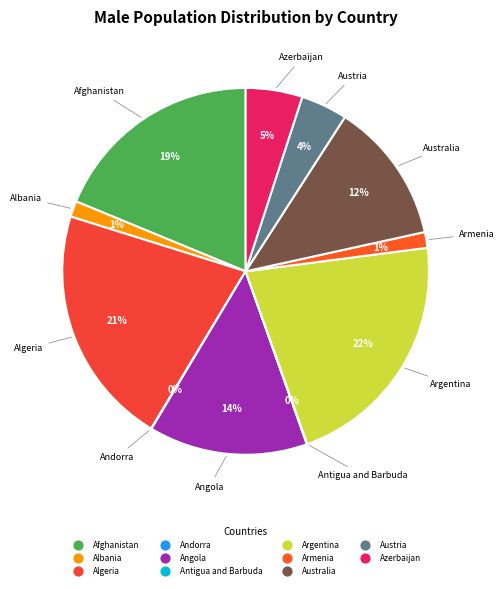

To the nearest percent, what percentage of the pie is Azerbaijan?

5%